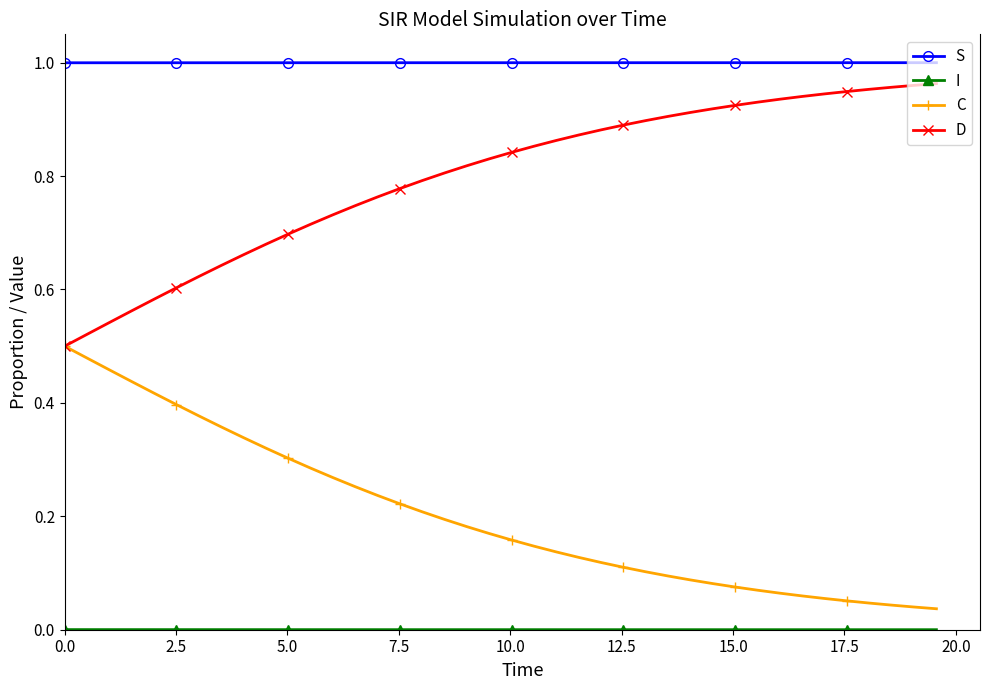

True or false: S and C intersect in this chart.

False